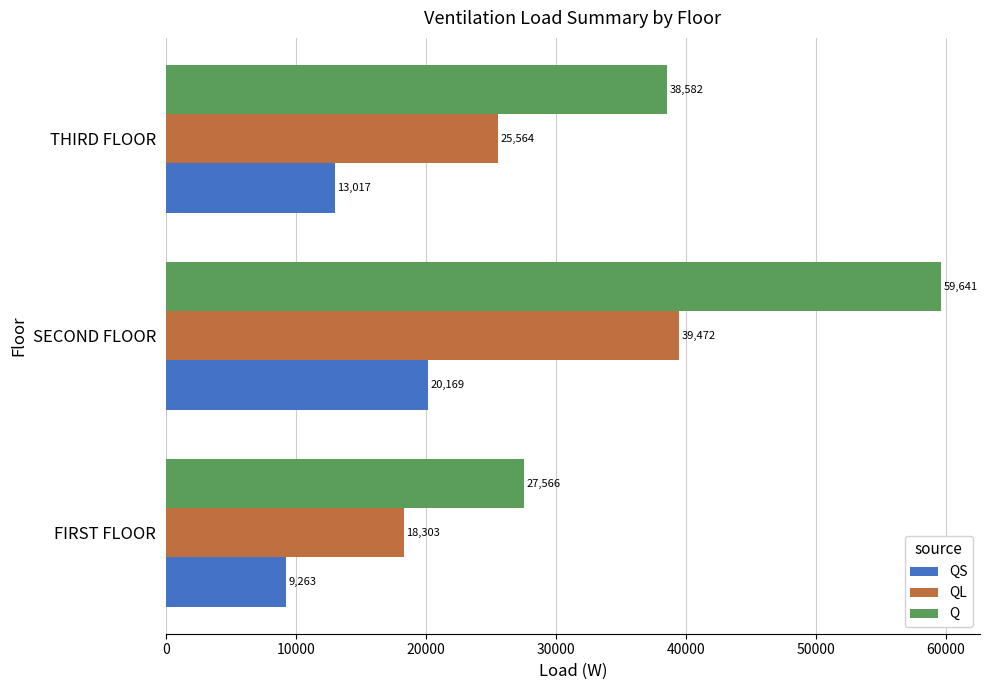

Rank the series by their maximum value, from lowest to highest.

QS, QL, Q